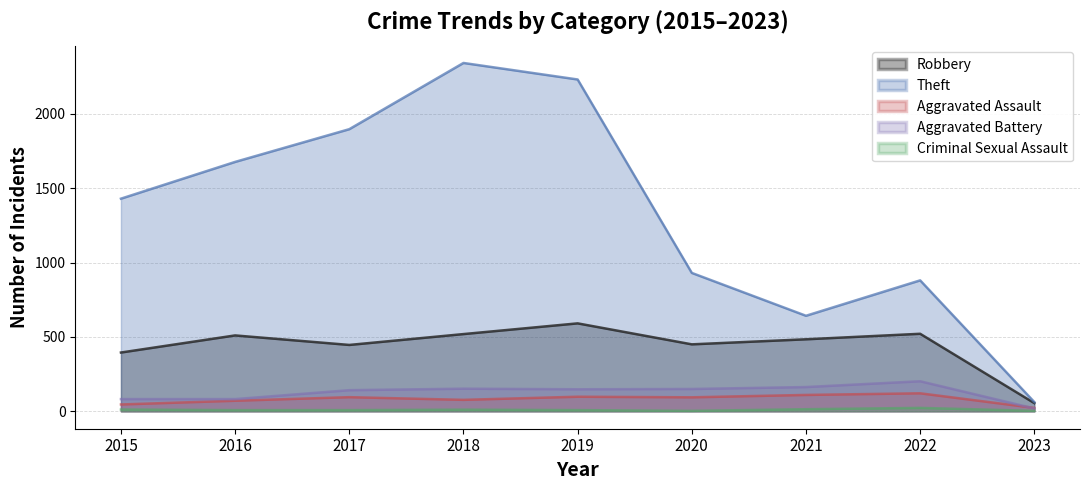

Is the value of Aggravated Battery at 2021 greater than the value of Criminal Sexual Assault at 2022?

Yes